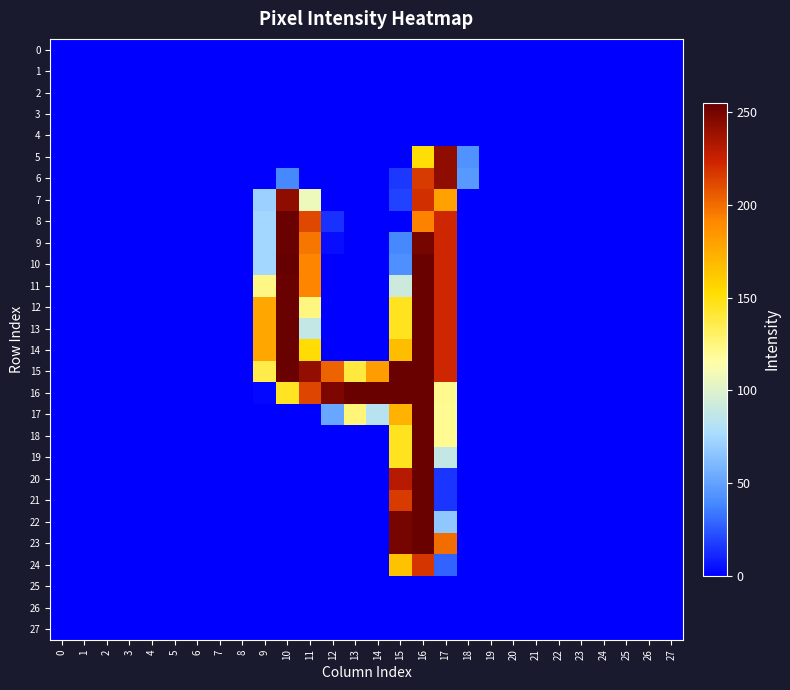

How many categories are shown in the chart?

28